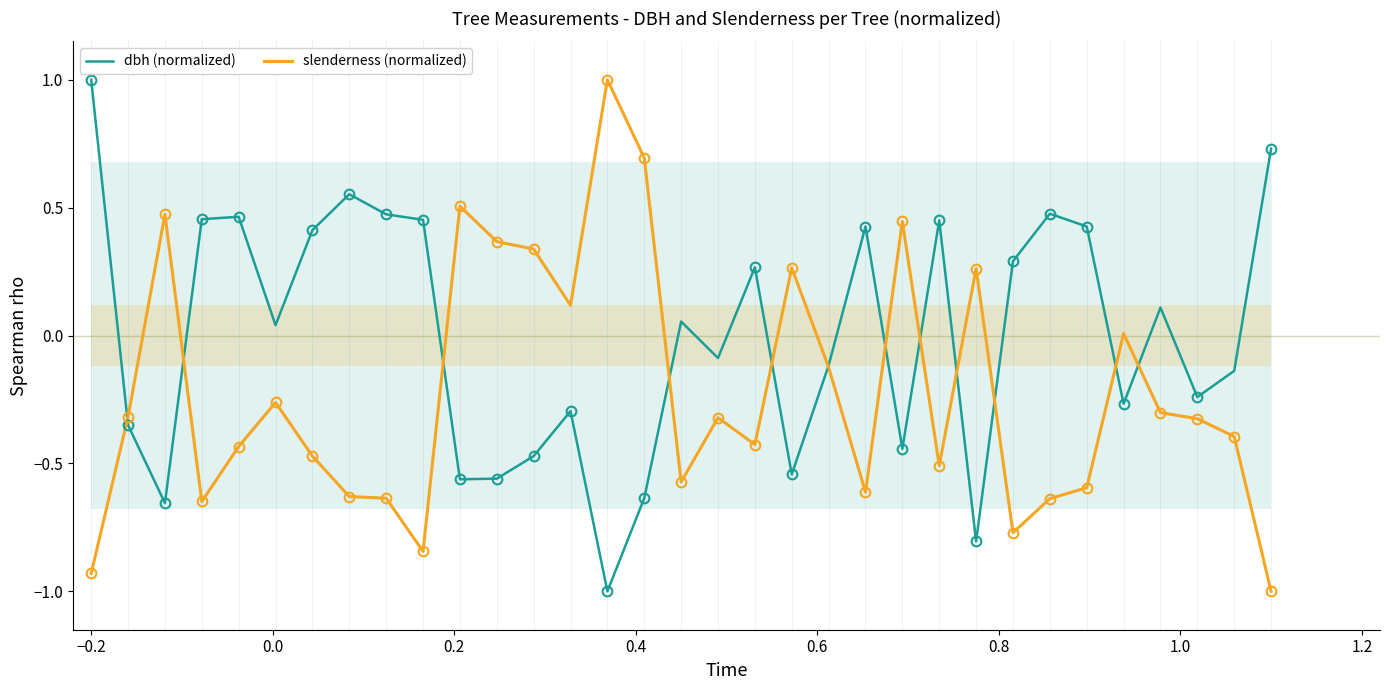

What is the minimum value for dbh (normalized)?

-1.0